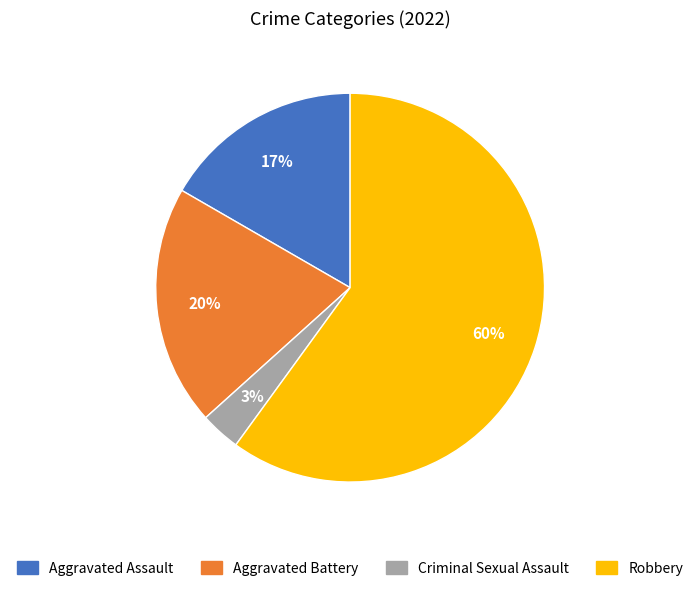

Between Aggravated Assault and Aggravated Battery, which is larger?

Aggravated Battery